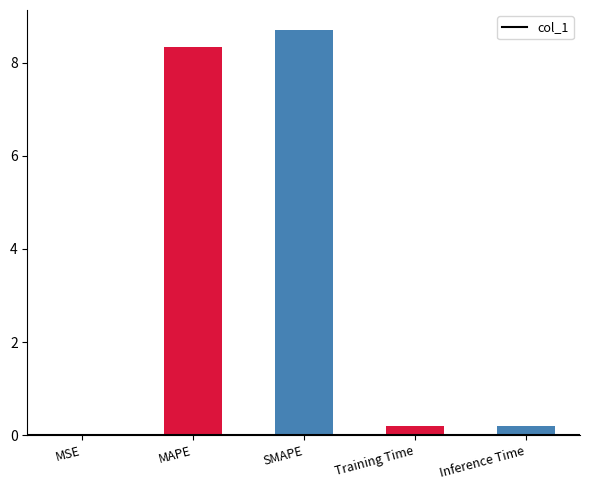

What is the sum of all values?

17.4